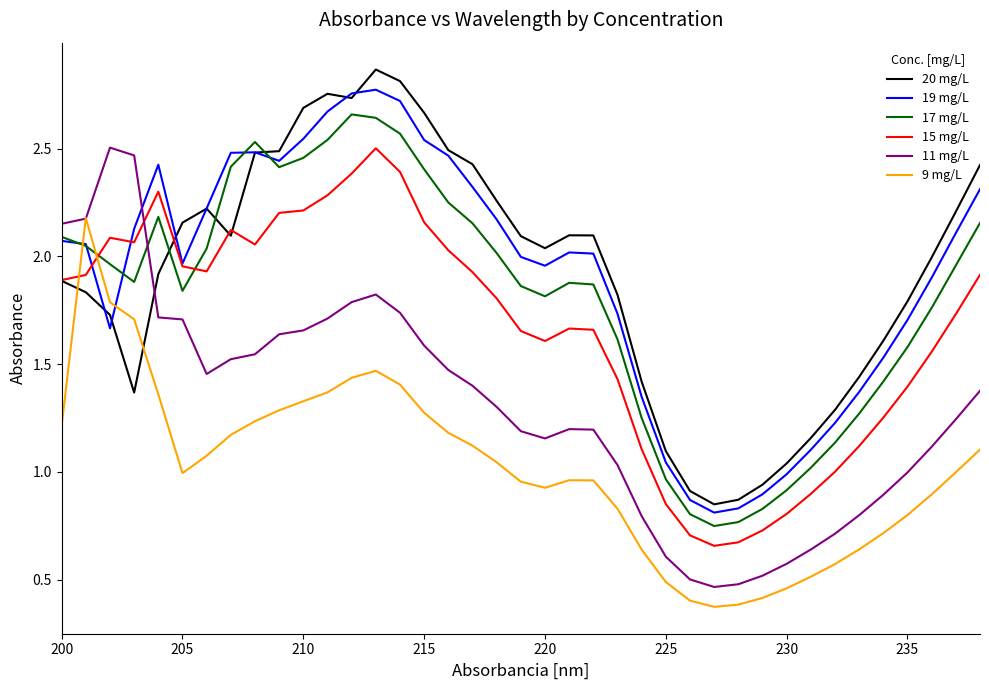

What is the minimum value shown in the chart?

0.4